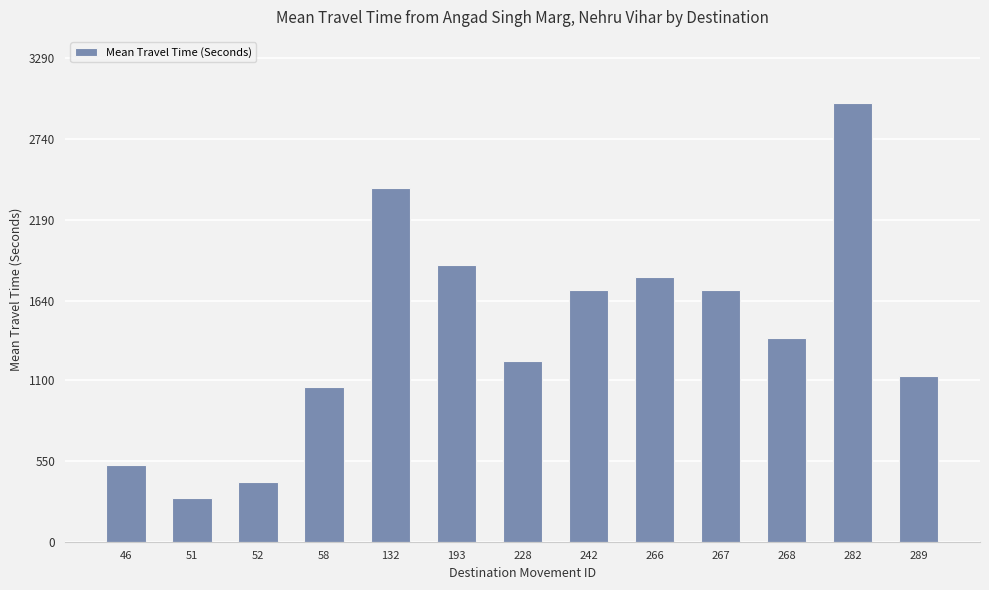

What is the greatest value displayed?

2988